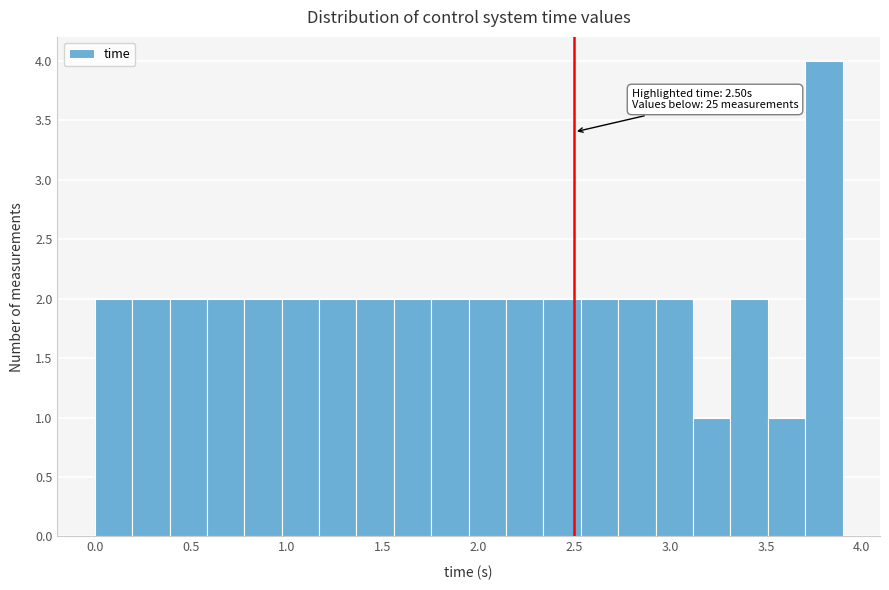

Around what value on the x-axis is the tallest bar? Give the approximate position of its centre, as read against the axis.

3.80